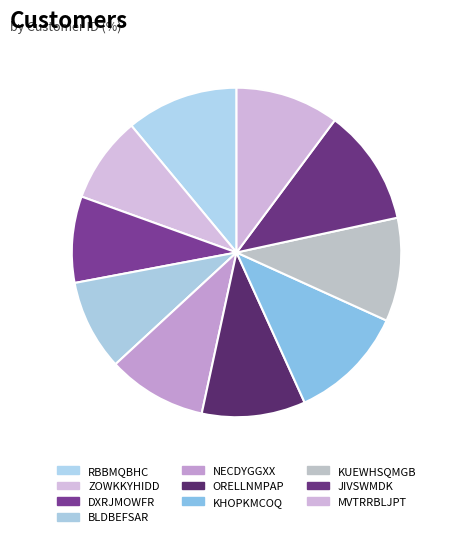

True or false: ZOWKKYHIDD accounts for 3% of the total.

False